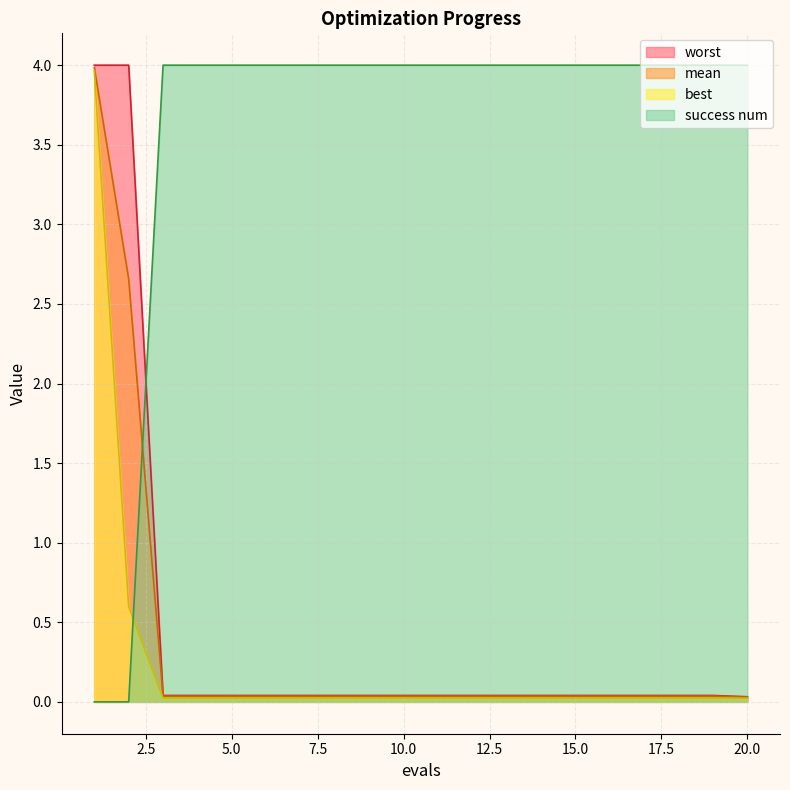

At how many categories does at least one series exceed 1?

20